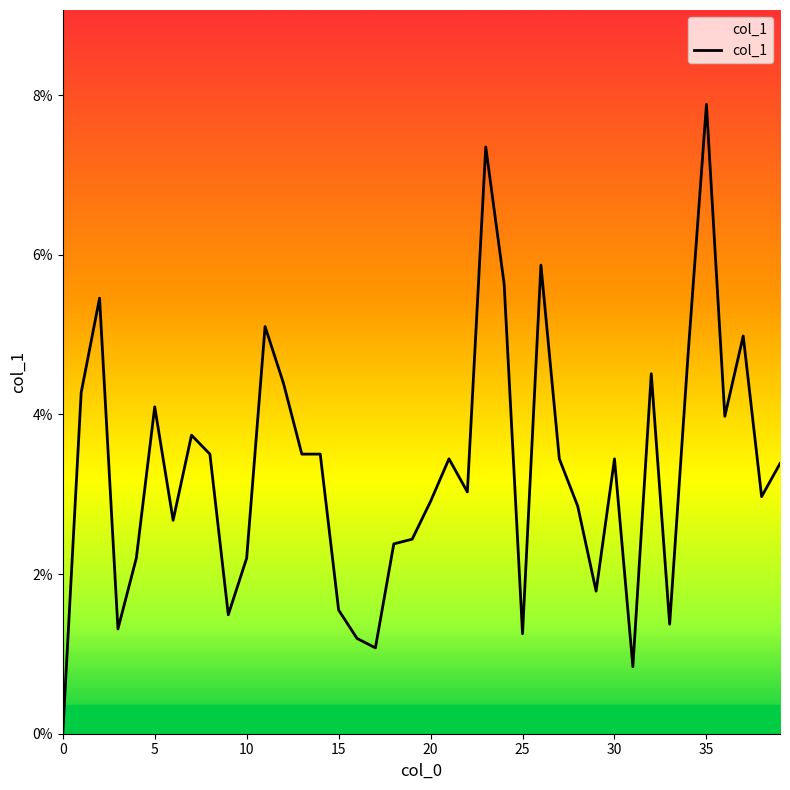

Does the chart have visible grid lines?

No